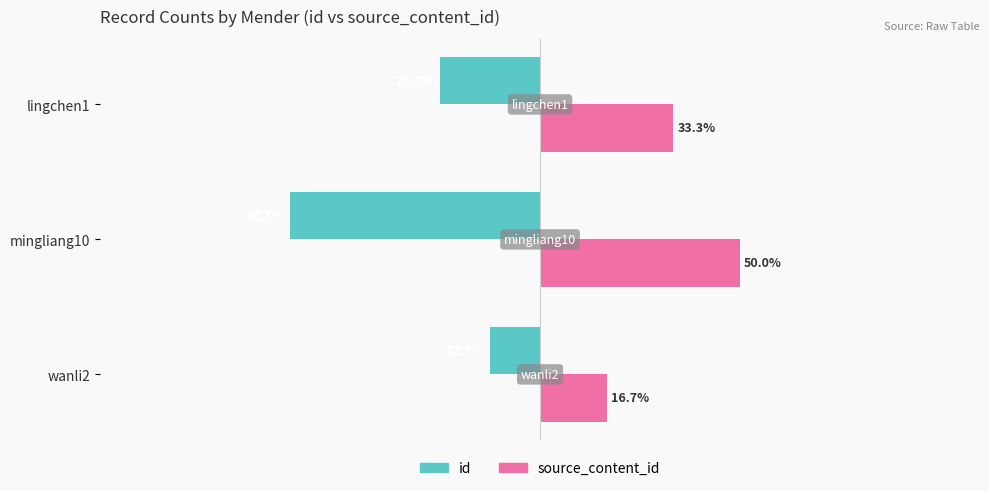

List the series in order of their overall mean, highest first.

source_content_id, id